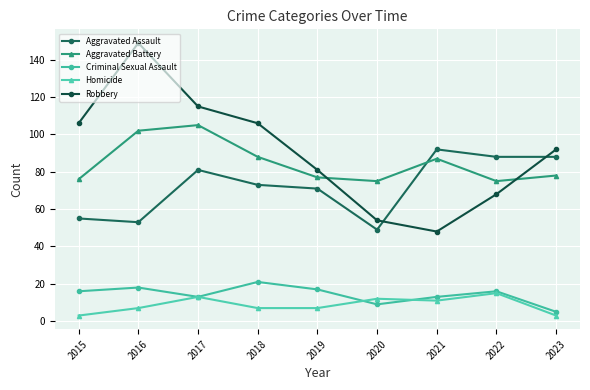

Which series has the largest range (max minus min)?

Robbery